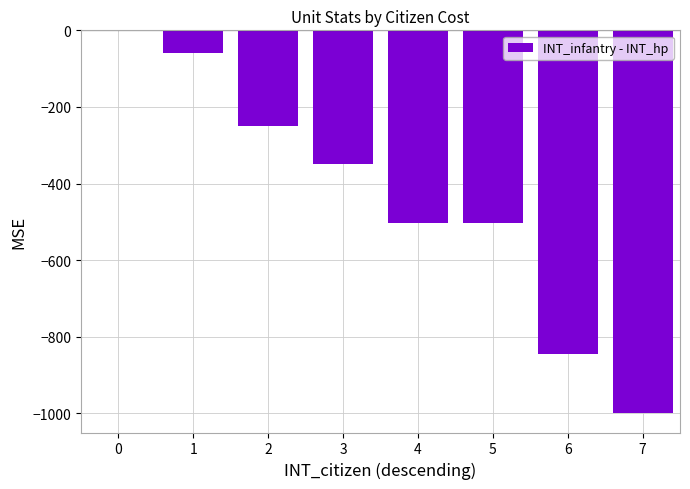

What is the change in value from 5 to 6?

-341